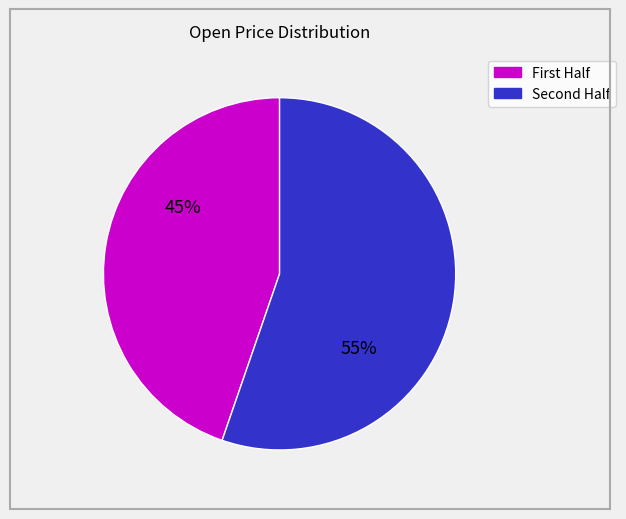

To the nearest percent, what is the average slice percentage?

50%